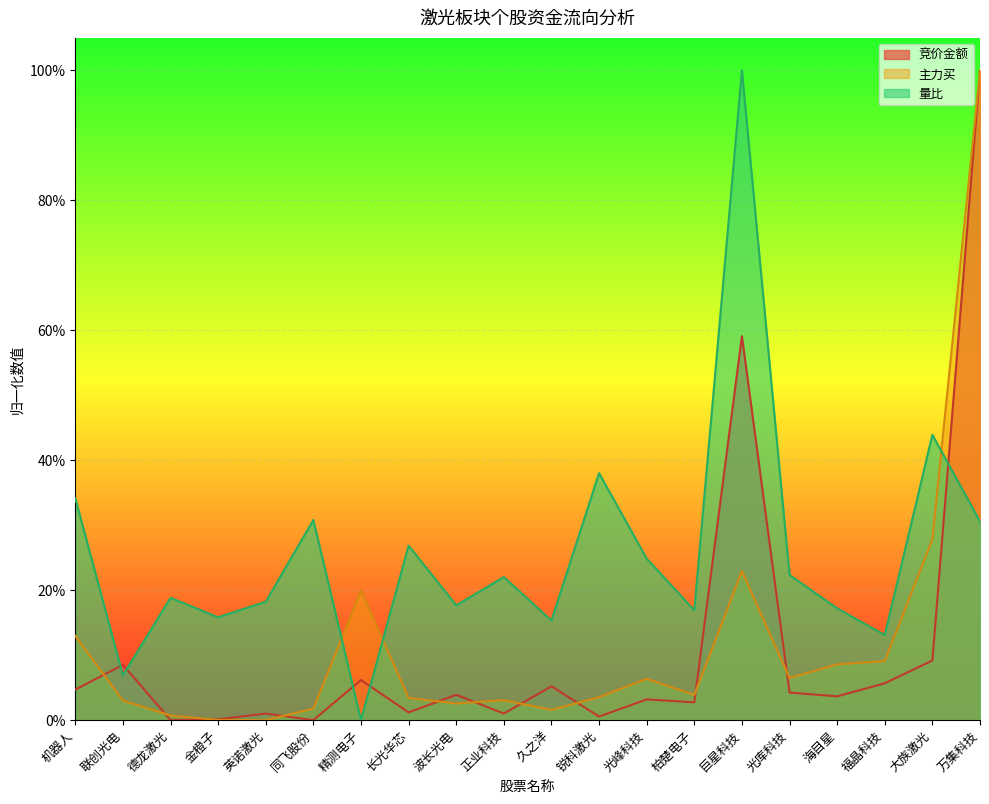

Which series changed the most between 光峰科技 and 巨星科技?

量比